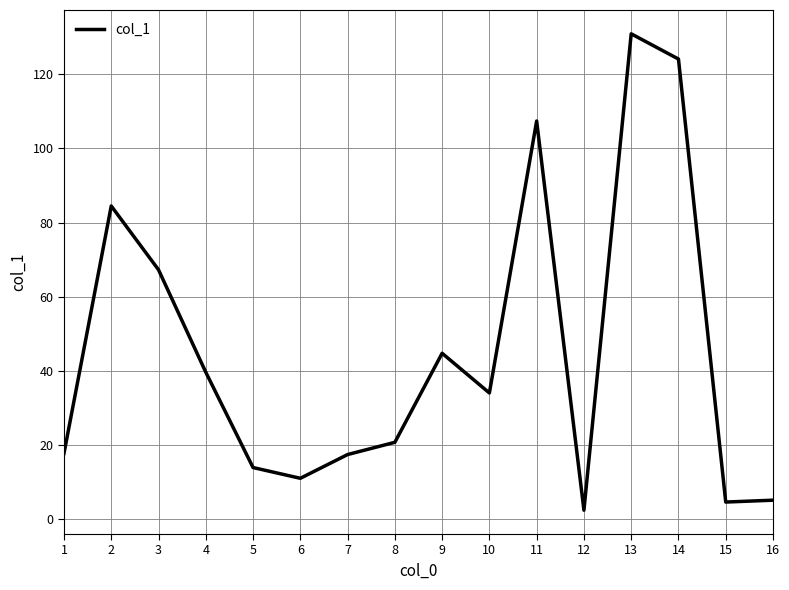

Where is the data nearest to the value 66?

3